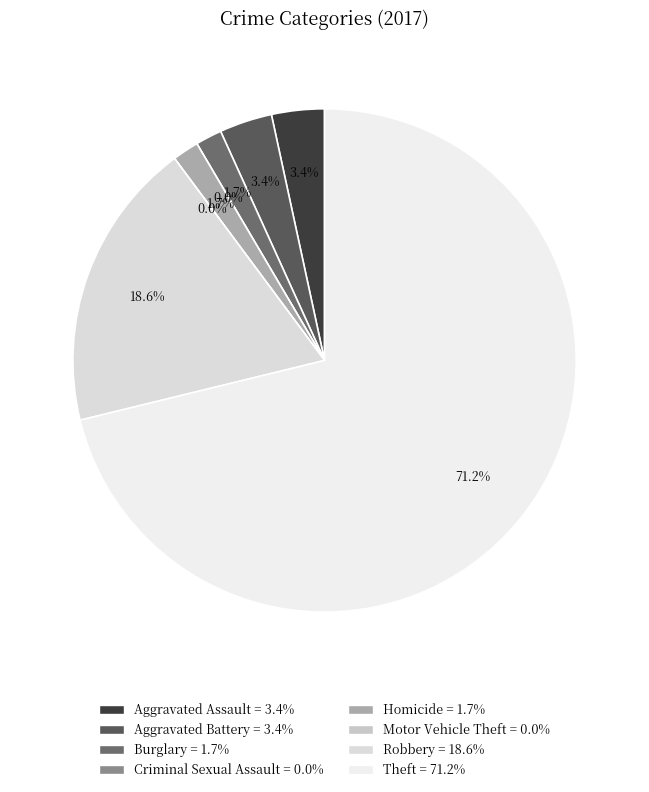

The Aggravated Battery slice represents 3% of the pie. True or false?

True